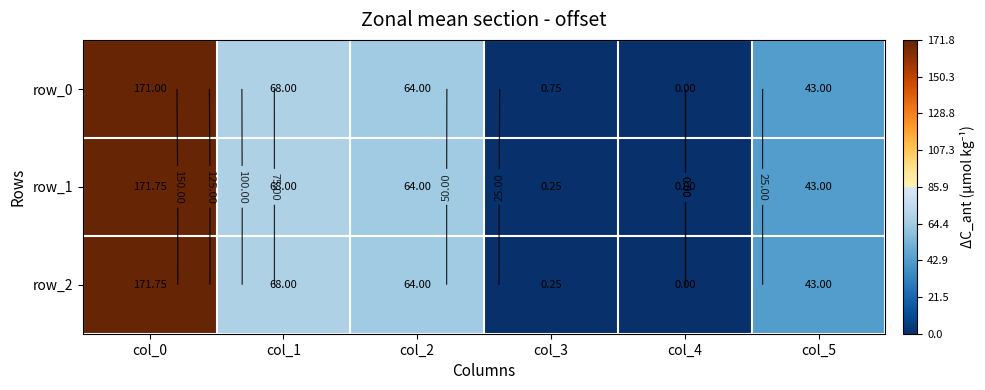

What value does the row_2 series have at col_5?

43.0